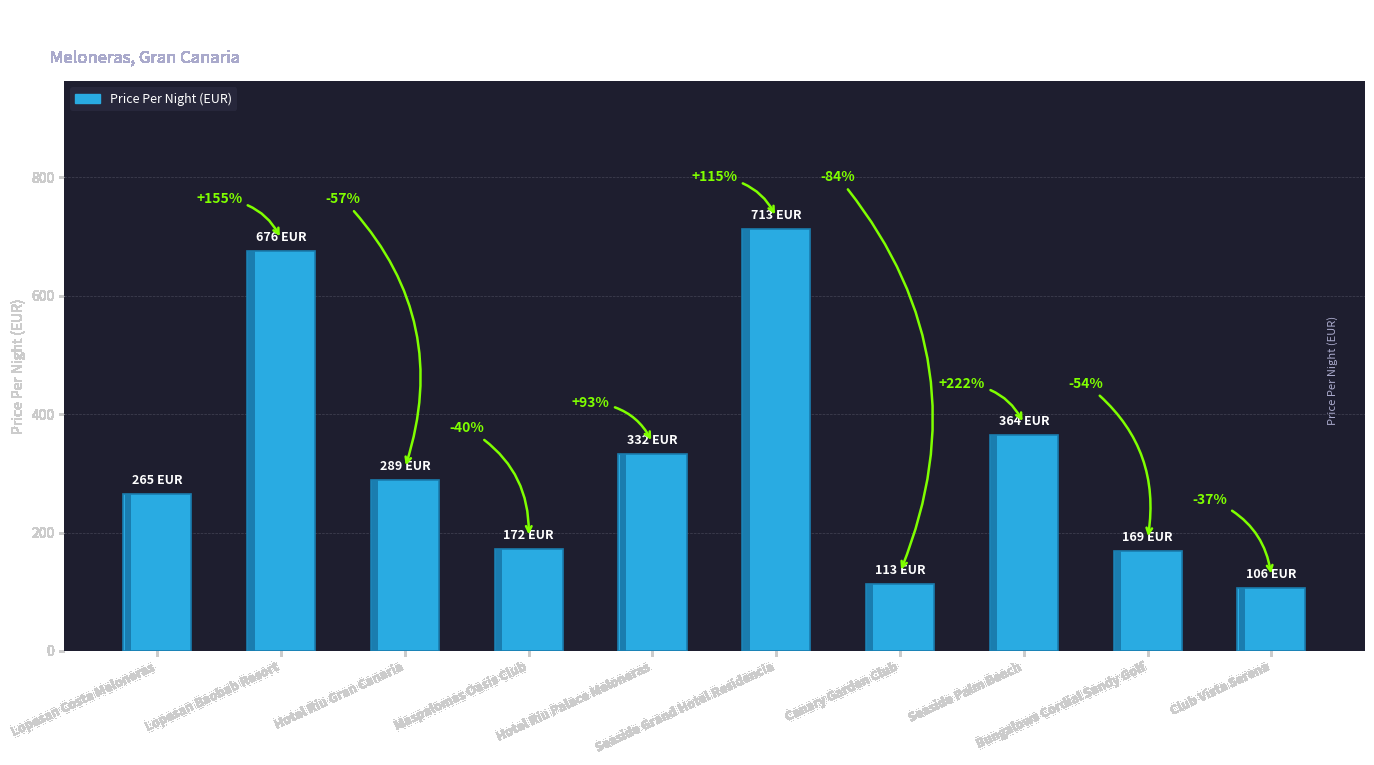

What is the maximum value shown in the chart?

713